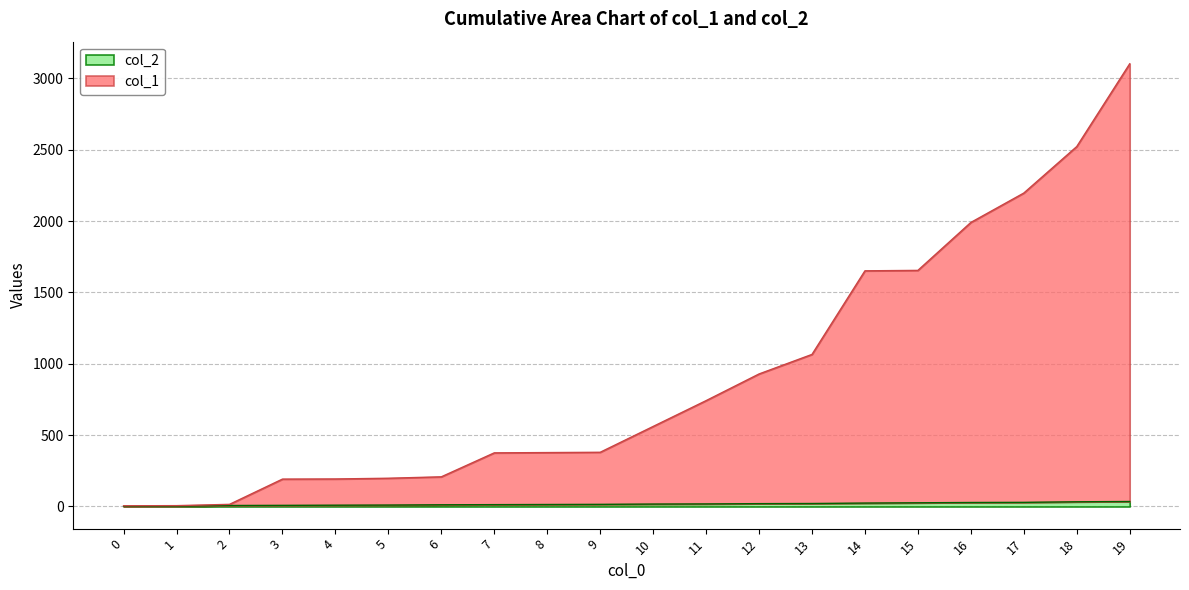

Which series has the largest total across all categories?

col_1